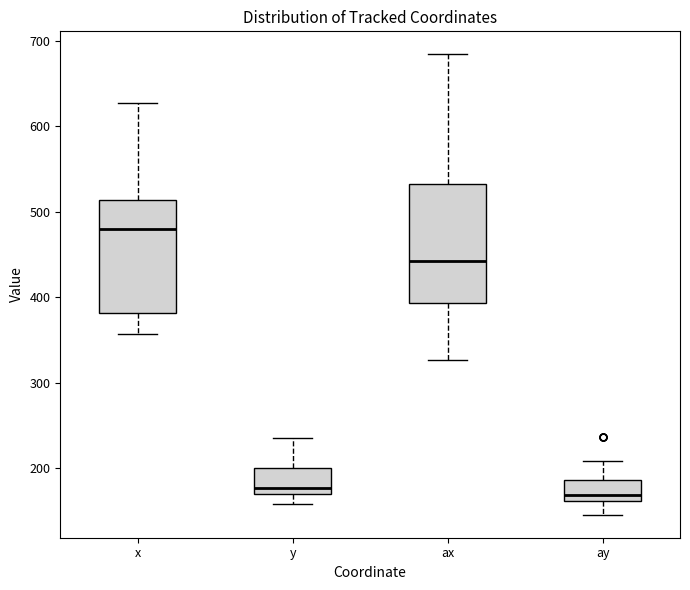

Where does the lower whisker of the box for x end on the y-axis? The values are not printed on the chart, so give them approximately, as read against the axis.

360